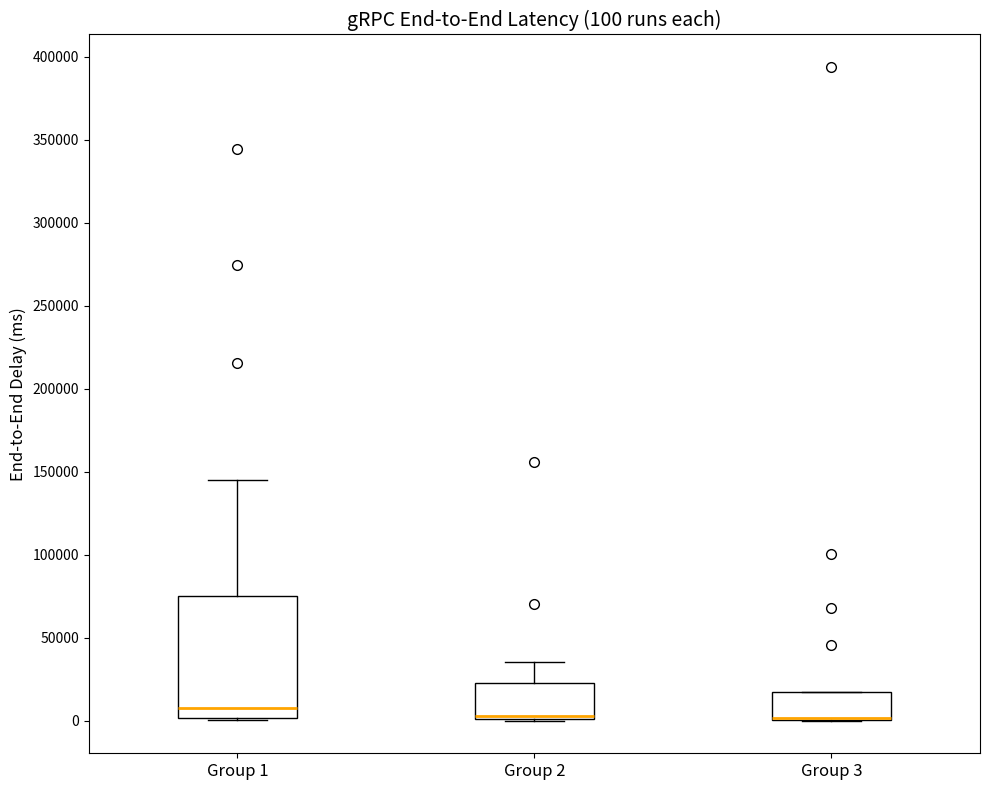

Which box is the tallest, from its lower edge to its upper edge?

Group 1